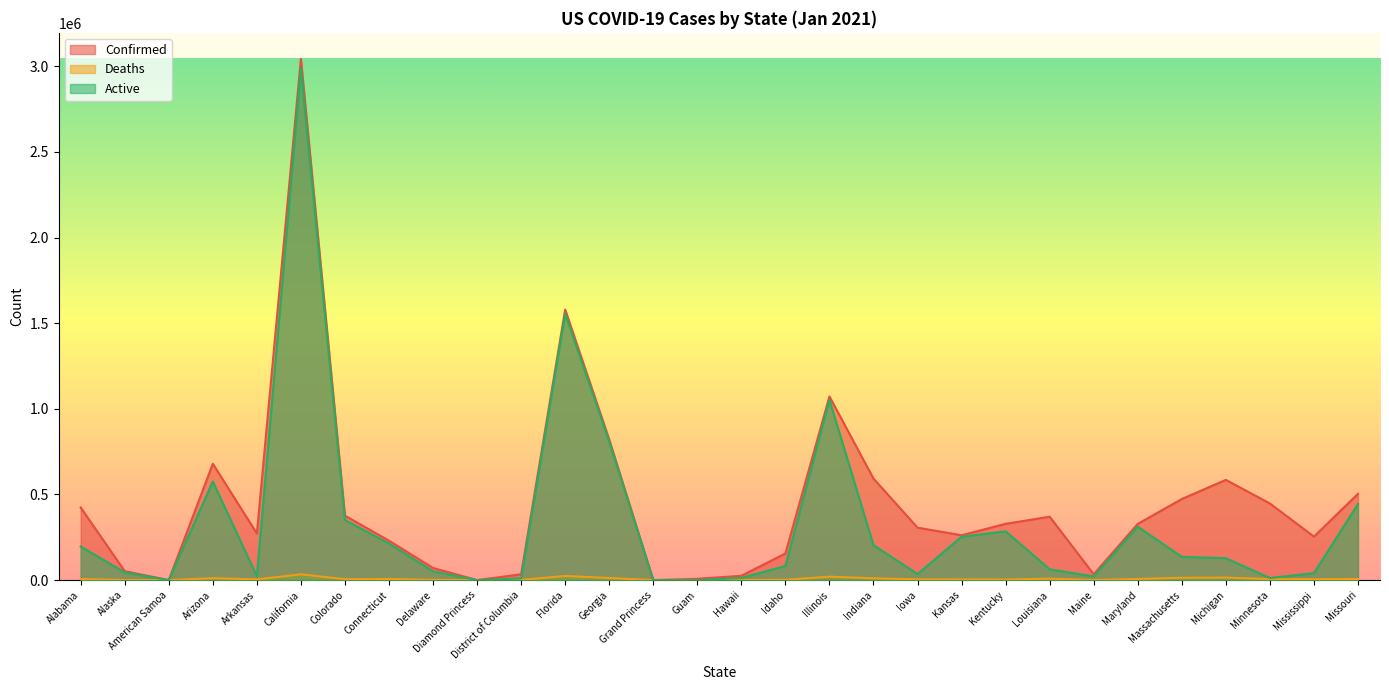

Which series has the largest total across all categories?

Confirmed